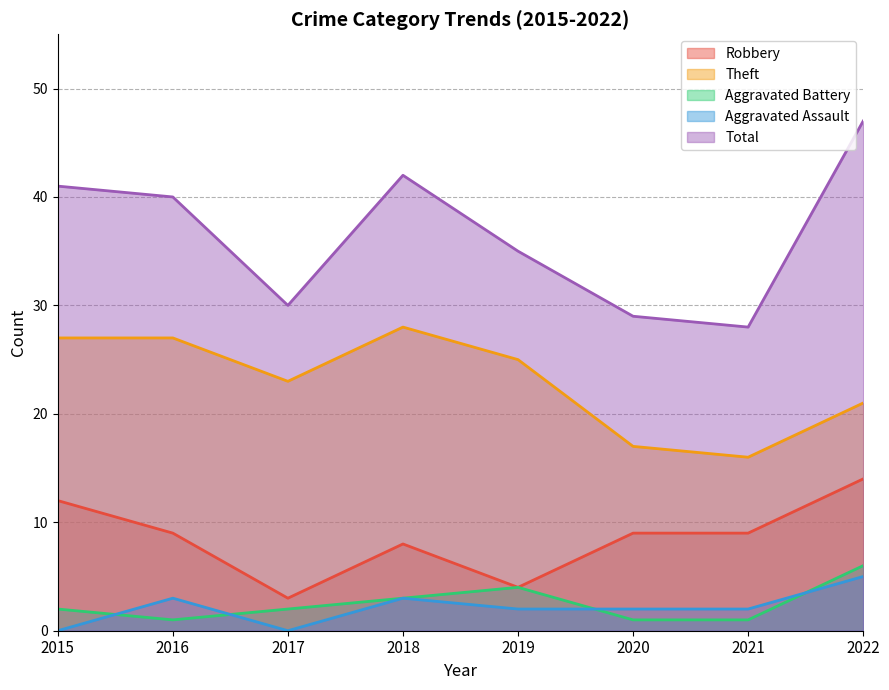

True or false: Aggravated Assault and Robbery cross at least once.

False